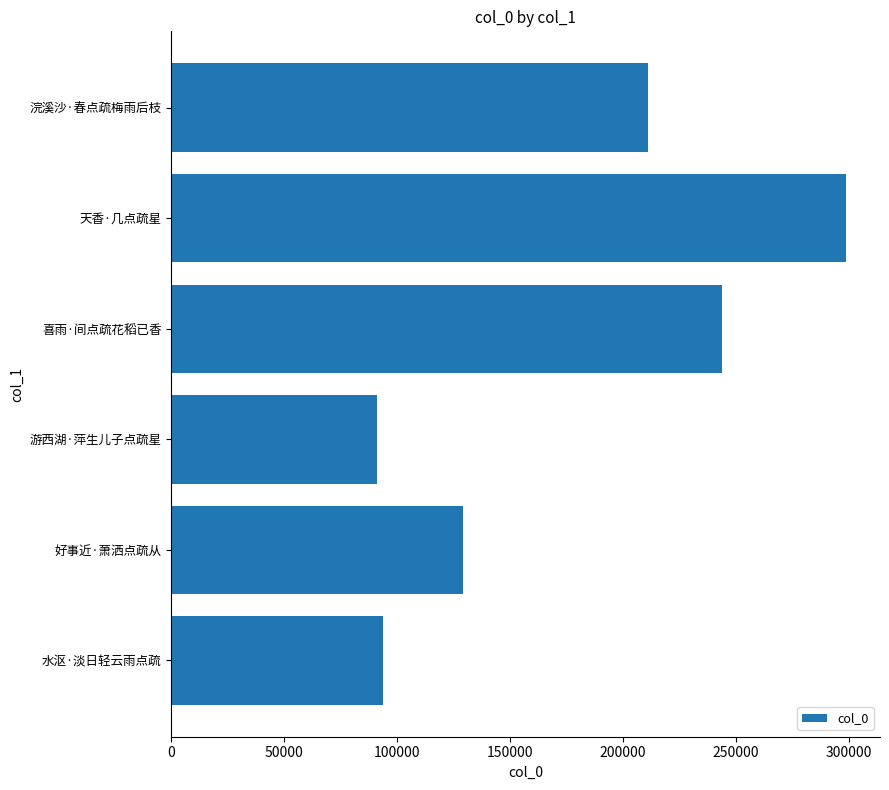

How many values are below 210777?

3